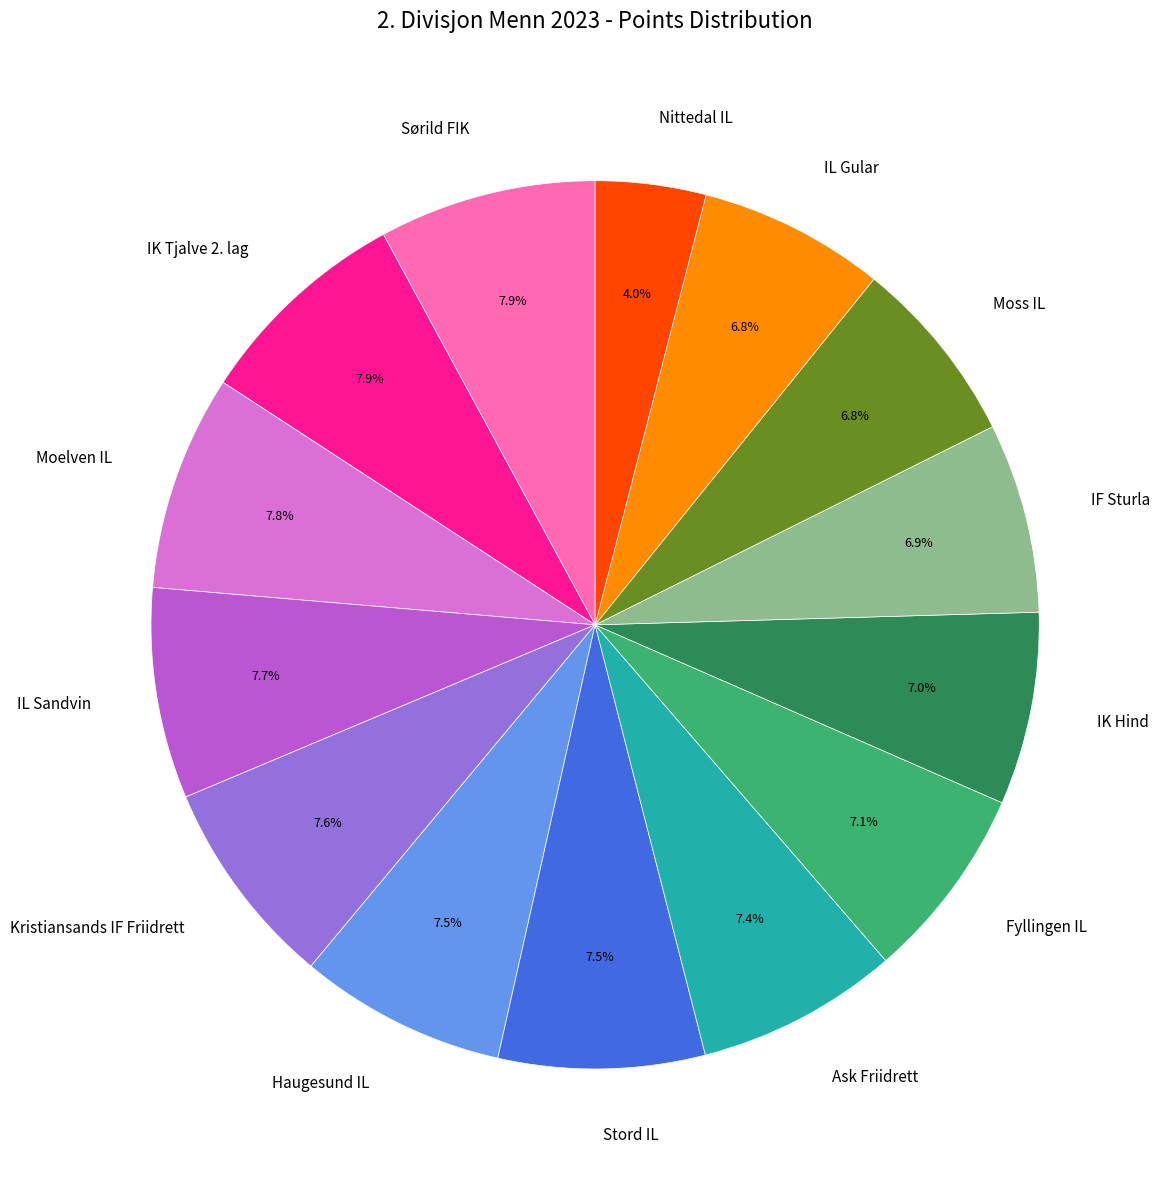

To the nearest percent, what is the difference between the largest and smallest slice percentages?

4%